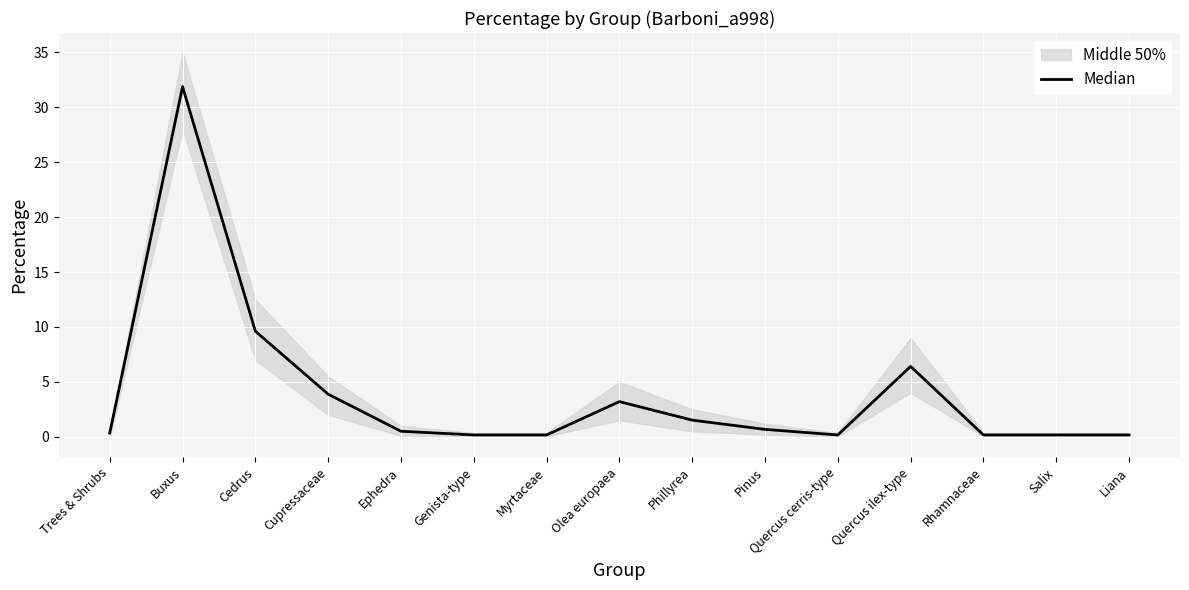

Reading left to right, extract all data points from this chart.

Trees & Shrubs=0.3	Buxus=31.9	Cedrus=9.6	Cupressaceae=3.9	Ephedra=0.5	Genista-type=0.2	Myrtaceae=0.2	Olea europaea=3.2	Phillyrea=1.5	Pinus=0.7	Quercus cerris-type=0.2	Quercus ilex-type=6.4	Rhamnaceae=0.2	Salix=0.2	Liana=0.2